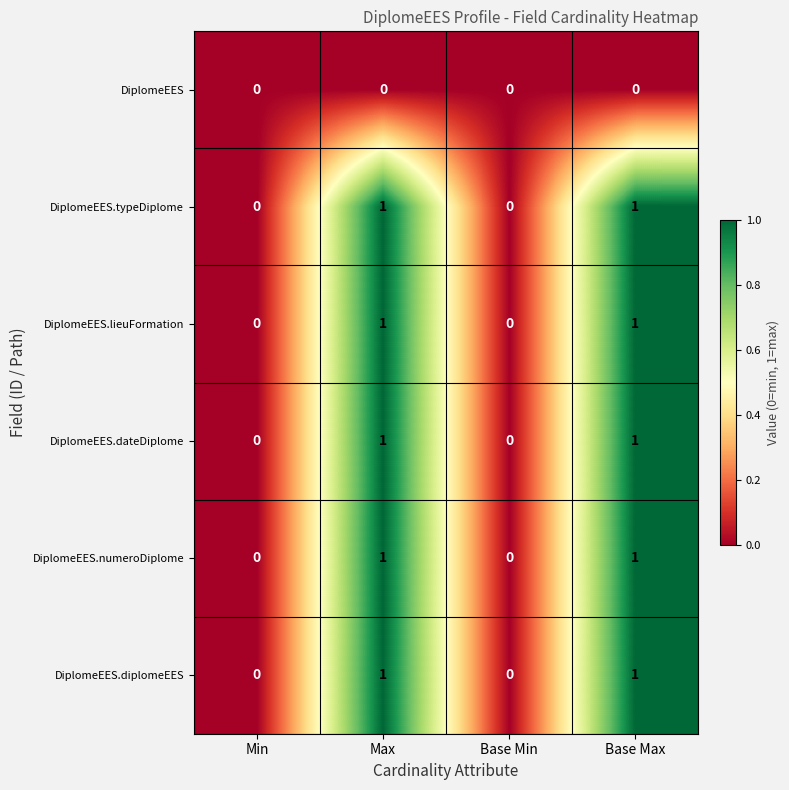

Reading left to right, list all the values displayed in this chart.

DiplomeEES: Min=0	Max=0	Base Min=0	Base Max=0
DiplomeEES.typeDiplome: Min=0	Max=1	Base Min=0	Base Max=1
DiplomeEES.lieuFormation: Min=0	Max=1	Base Min=0	Base Max=1
DiplomeEES.dateDiplome: Min=0	Max=1	Base Min=0	Base Max=1
DiplomeEES.numeroDiplome: Min=0	Max=1	Base Min=0	Base Max=1
DiplomeEES.diplomeEES: Min=0	Max=1	Base Min=0	Base Max=1